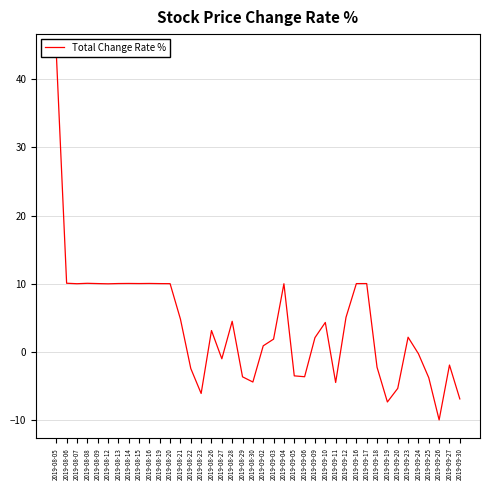

Where does the data first go above 3?

2019-08-05